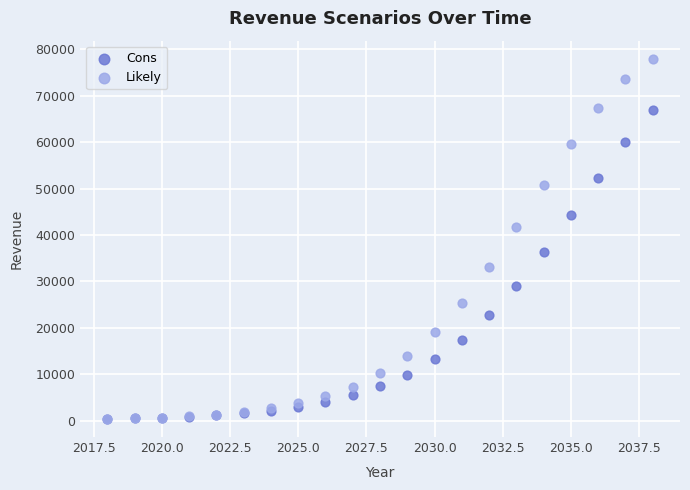

What are all the series names shown in the legend?

Cons, Likely